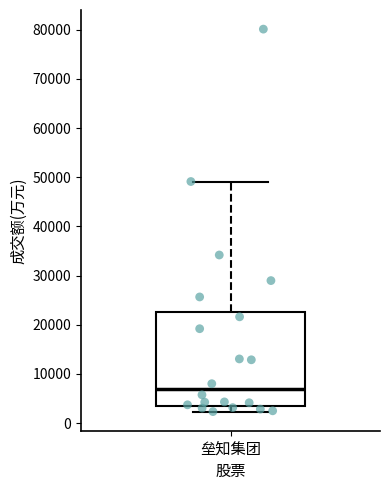

Transcribe this box plot: give where the median line is, the range the box spans, and where the two whiskers end, as read against the y-axis. The values are not printed on the chart, so give them approximately, as read against the axis.

median 7000, box 4000 to 23000, whiskers 2000 to 49000